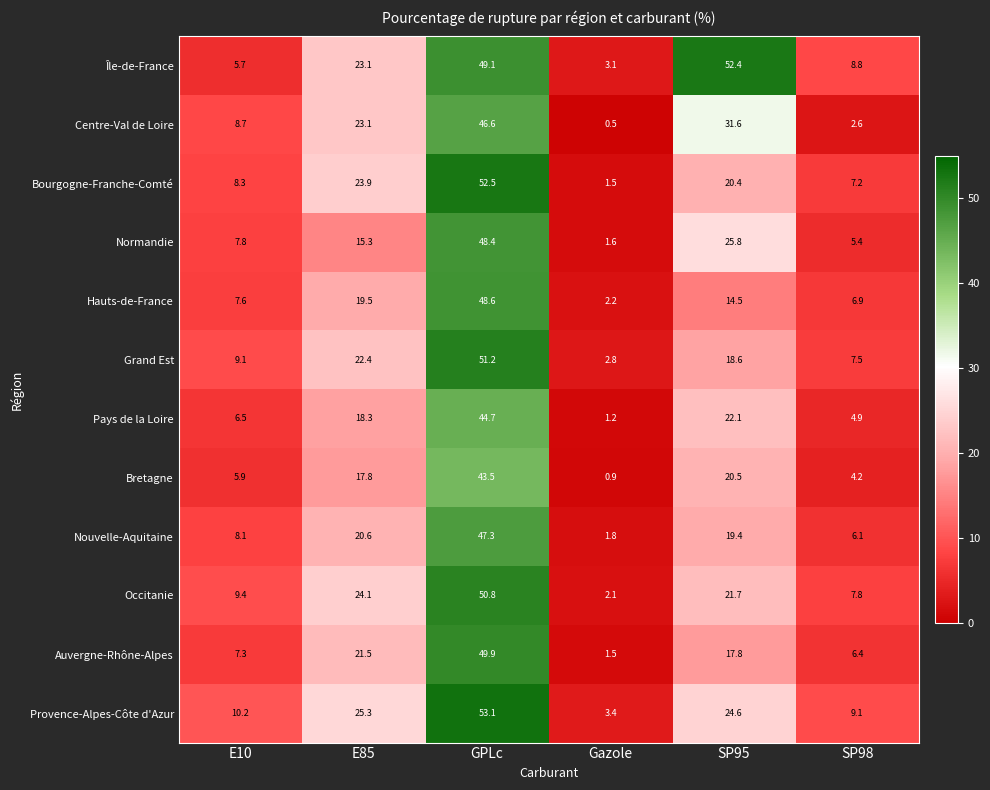

Is it true that Île-de-France equals 8.8 at SP98?

True